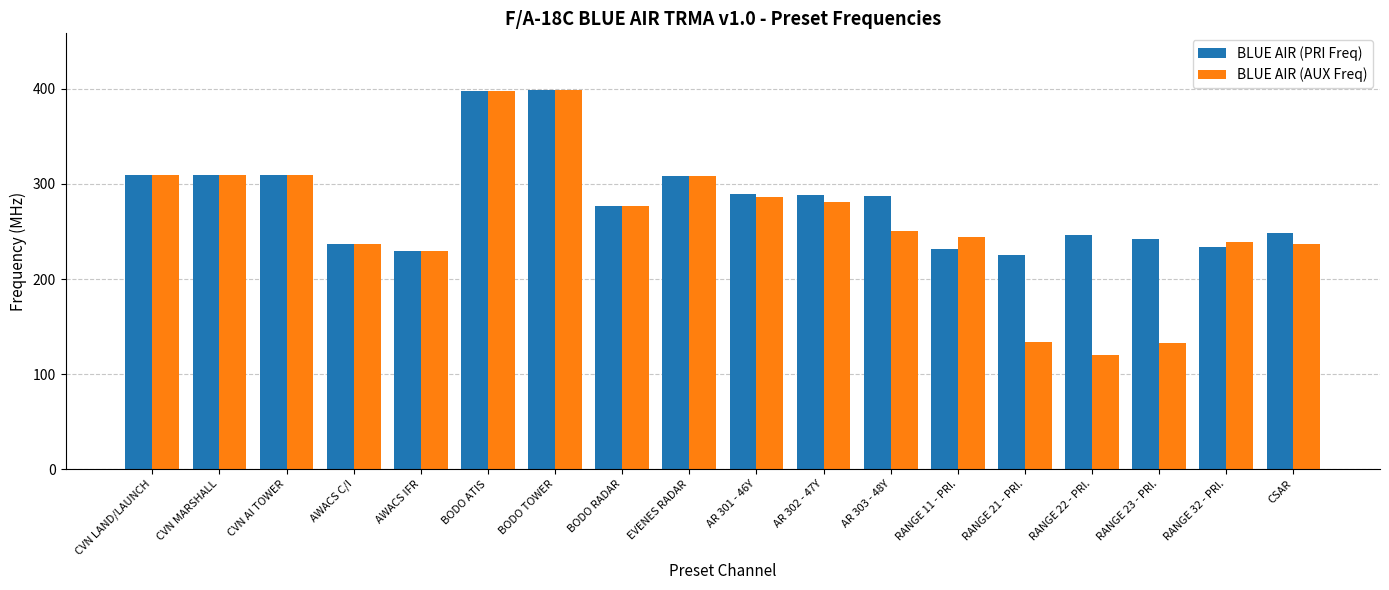

What position from the left is RANGE 22 - PRI.?

15